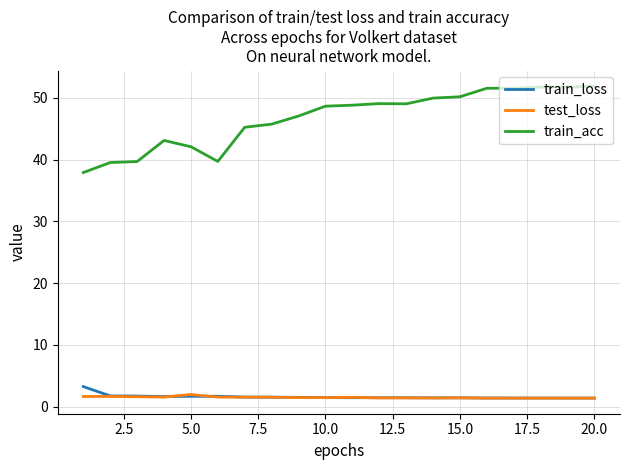

True or false: train_acc and test_loss intersect in this chart.

False